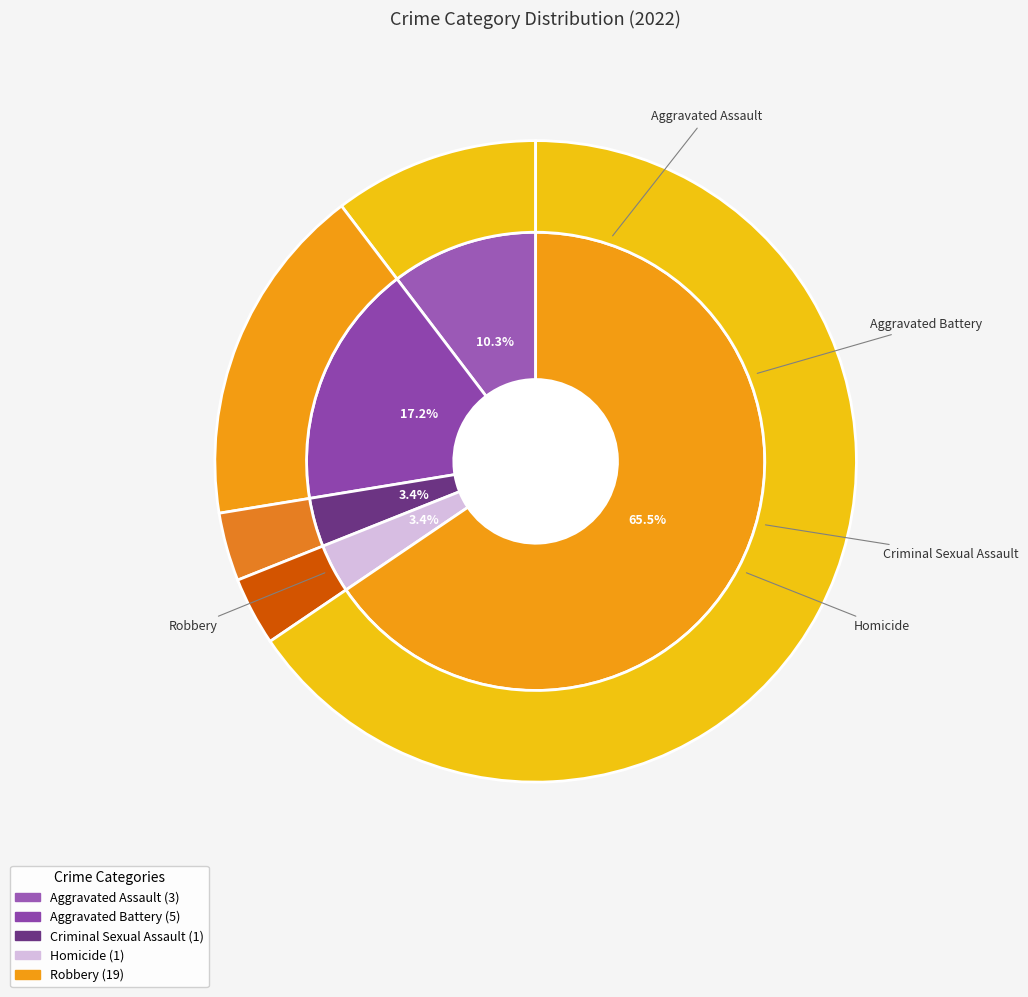

How many segments does this pie chart have?

5